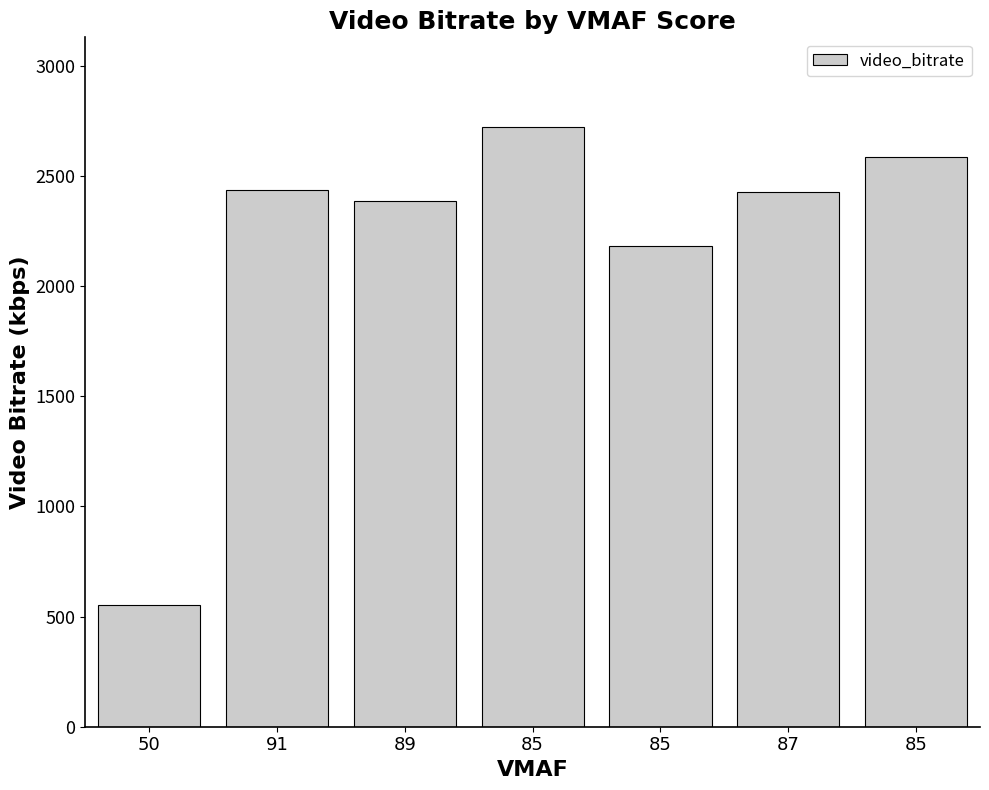

Which has a higher value, 85 or 85?

85